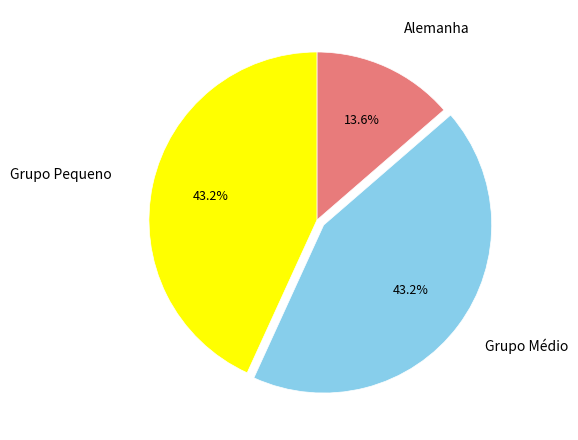

Does any single category account for the majority?

No